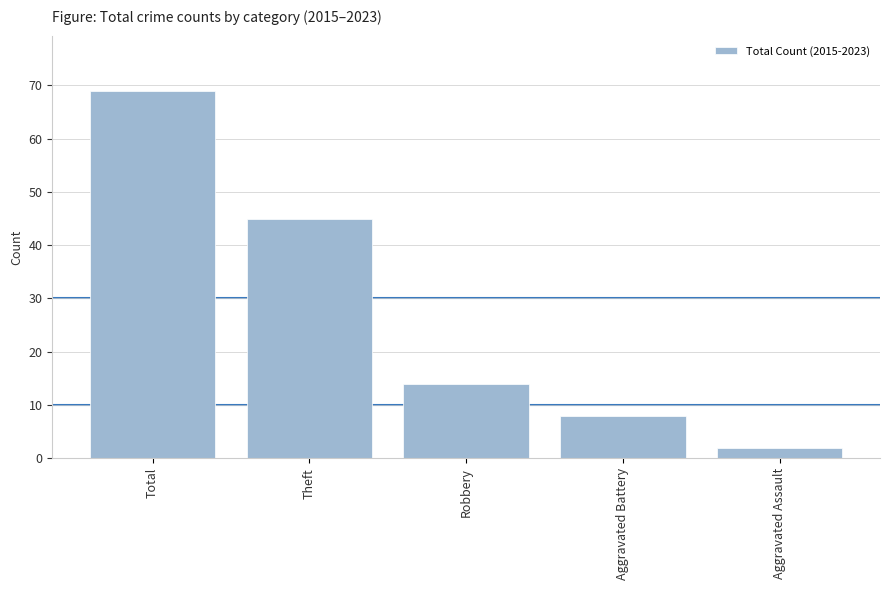

How many data points does each series have?

5